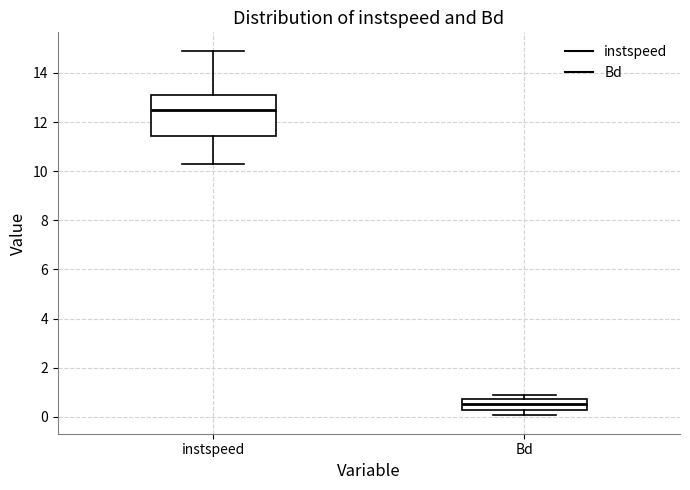

Comparing the boxes themselves (not the whiskers), which one is the tallest?

instspeed